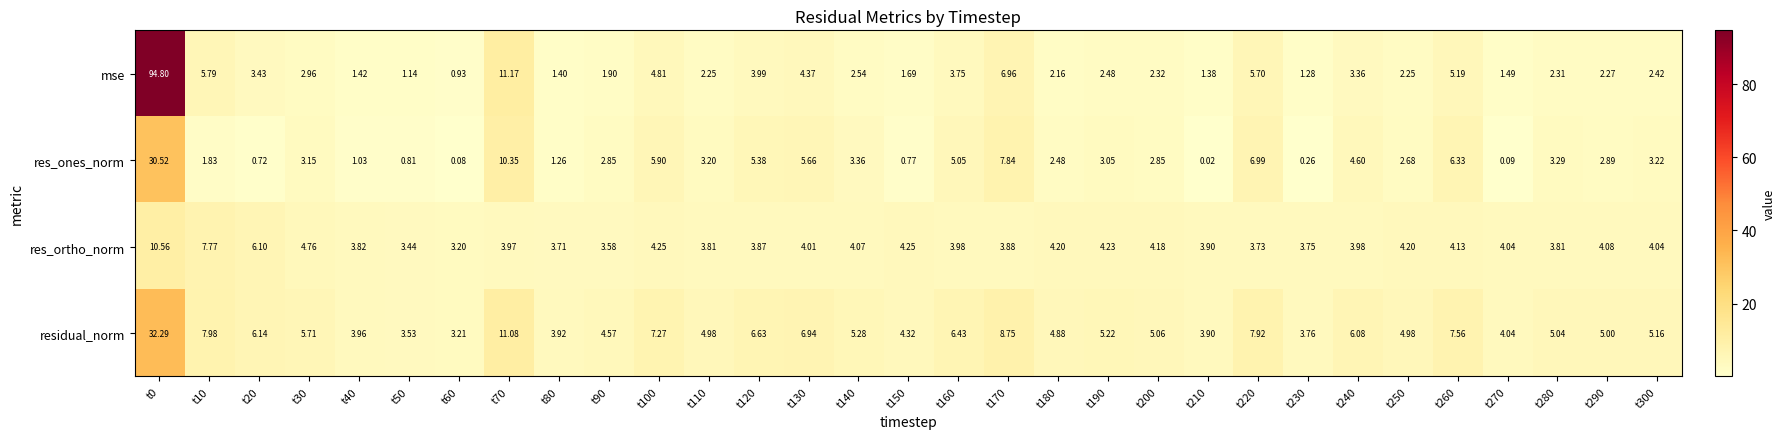

Which series has the widest spread of values?

mse